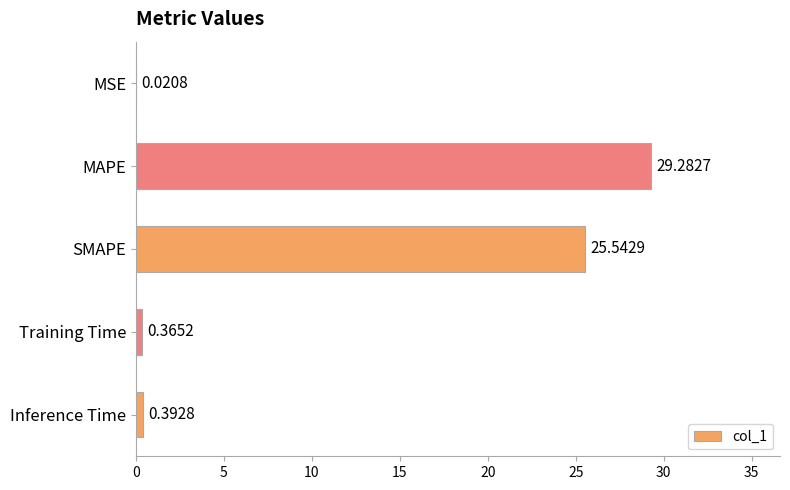

Where is the data nearest to the value 14?

SMAPE